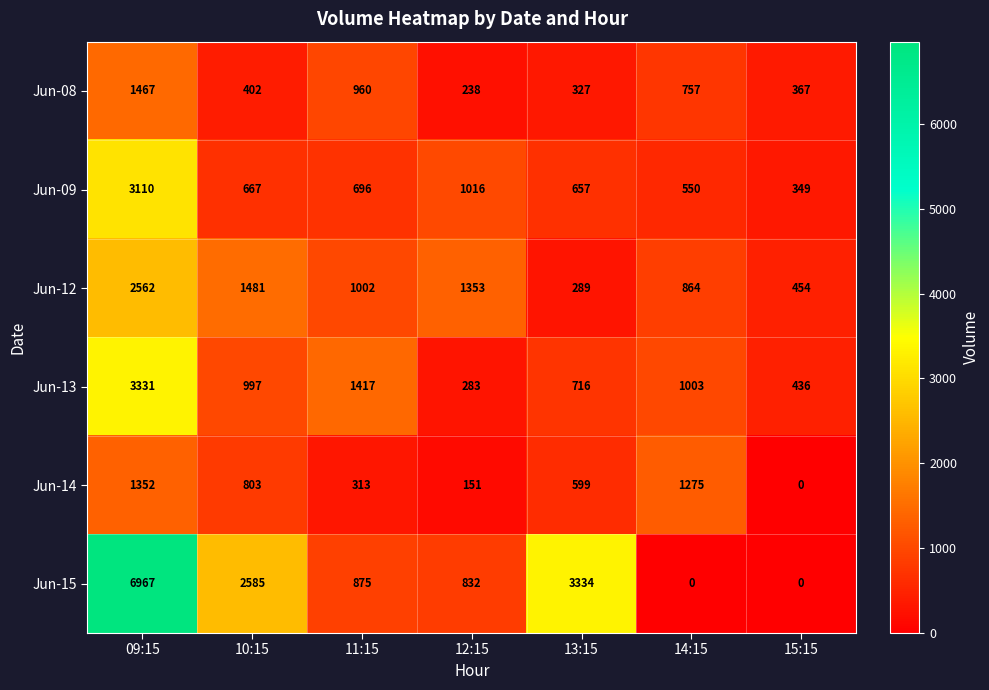

What is the difference between the Jun-09 values at 10:15 and 09:15?

2443